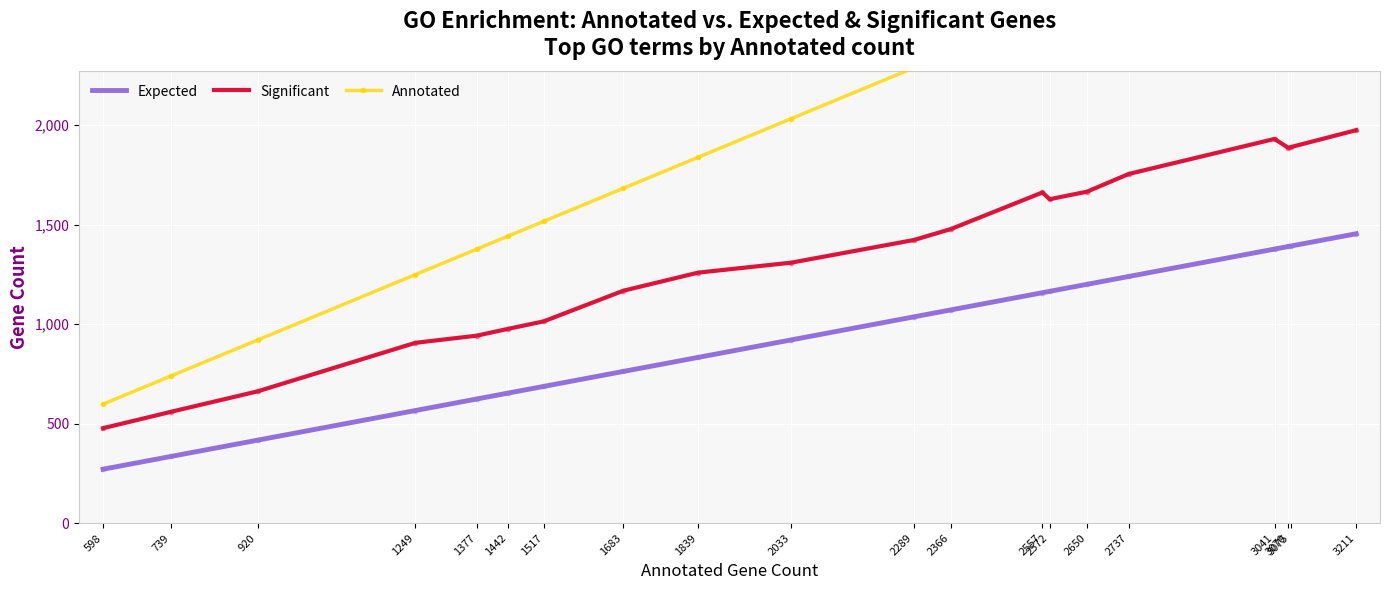

Which series contains the lowest Y value?

Expected